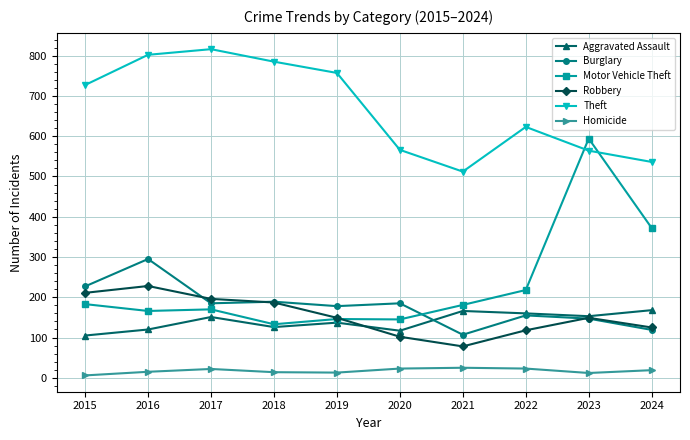

List the series in order of their peak value, lowest first.

Homicide, Aggravated Assault, Robbery, Burglary, Motor Vehicle Theft, Theft